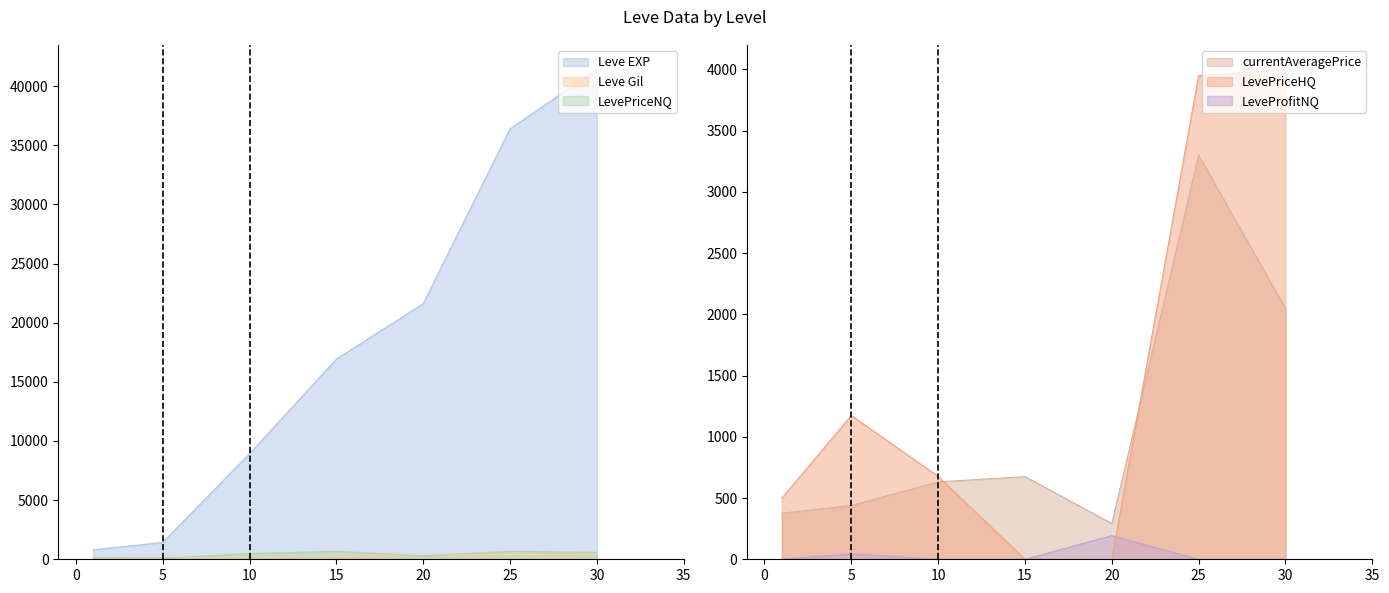

True or false: currentAveragePrice has a value of 107 at 5.

False